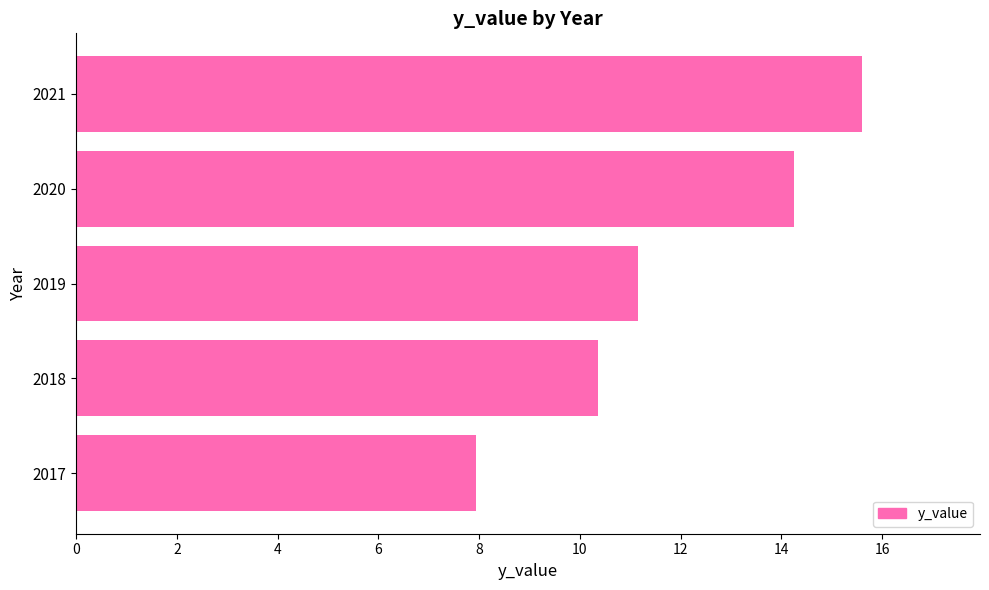

Reading bottom to top, transcribe all the data shown in this chart.

7.9	10.4	11.2	14.3	15.6